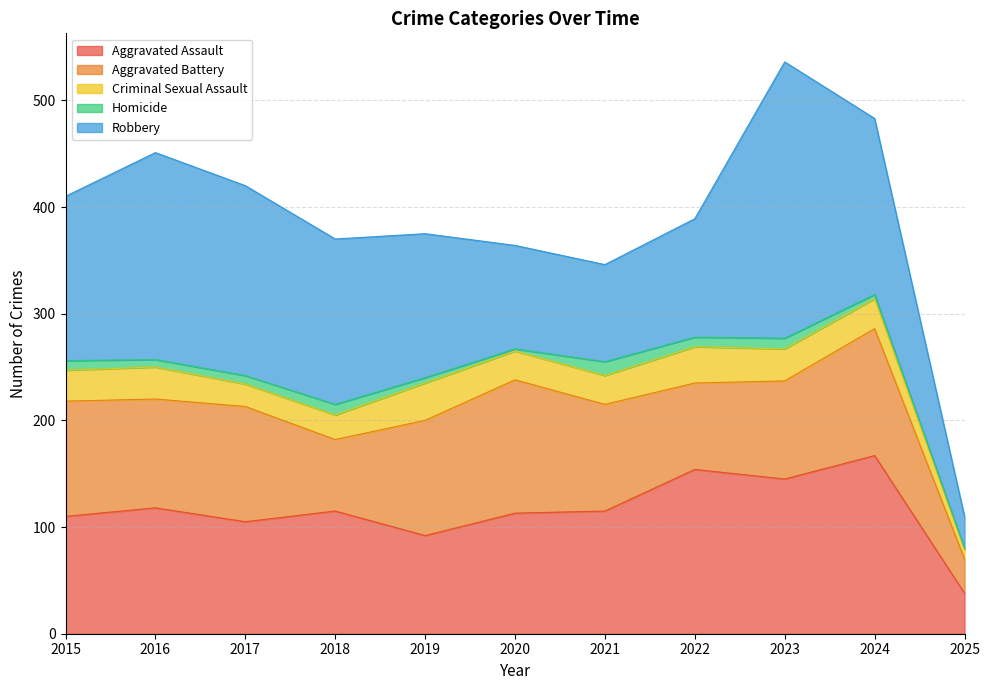

Where does the Robbery series first go above 154?

2016